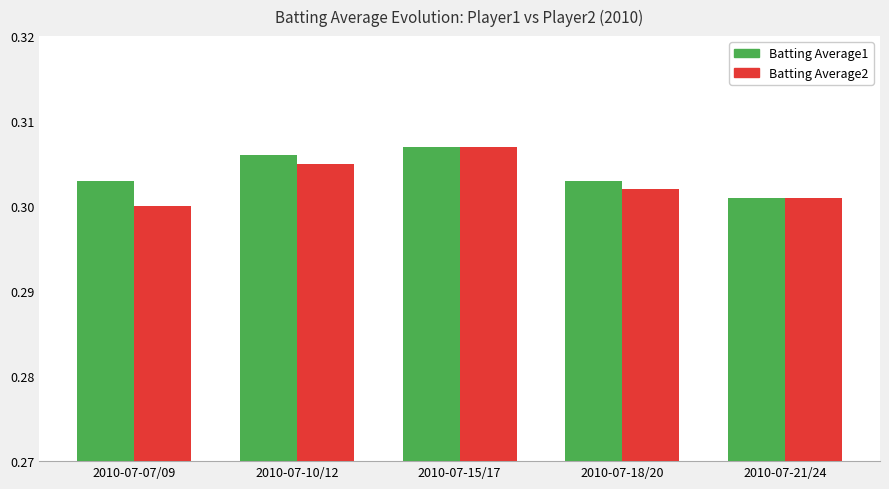

At which label does Batting Average2 reach its minimum?

2010-07-07/09